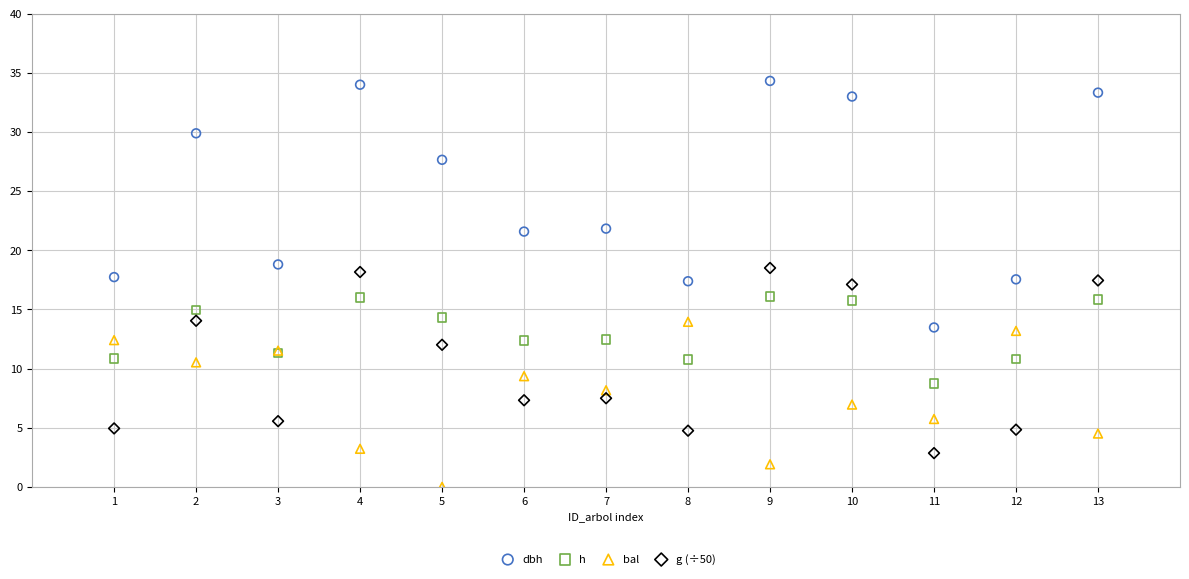

Which series reaches the maximum Y coordinate?

dbh